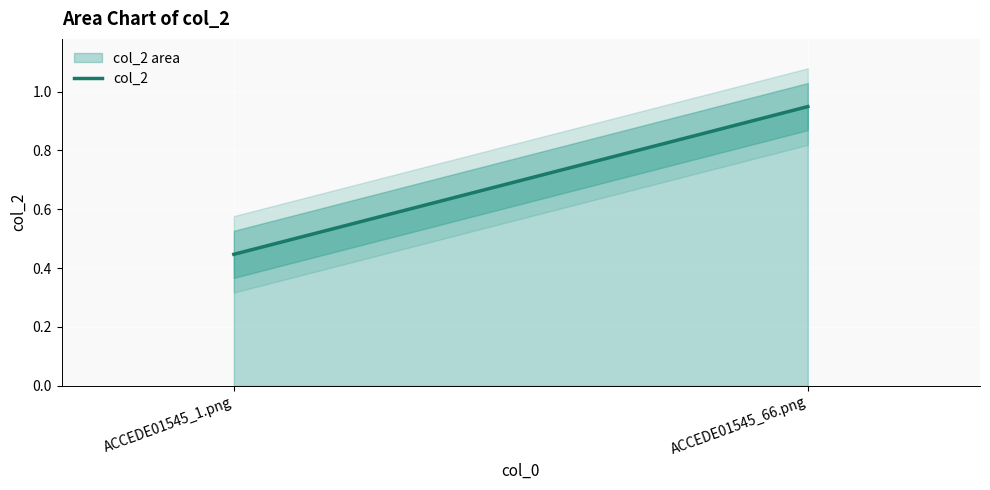

What is the sum of the values at ACCEDE01545_66.png and ACCEDE01545_1.png?

1.4